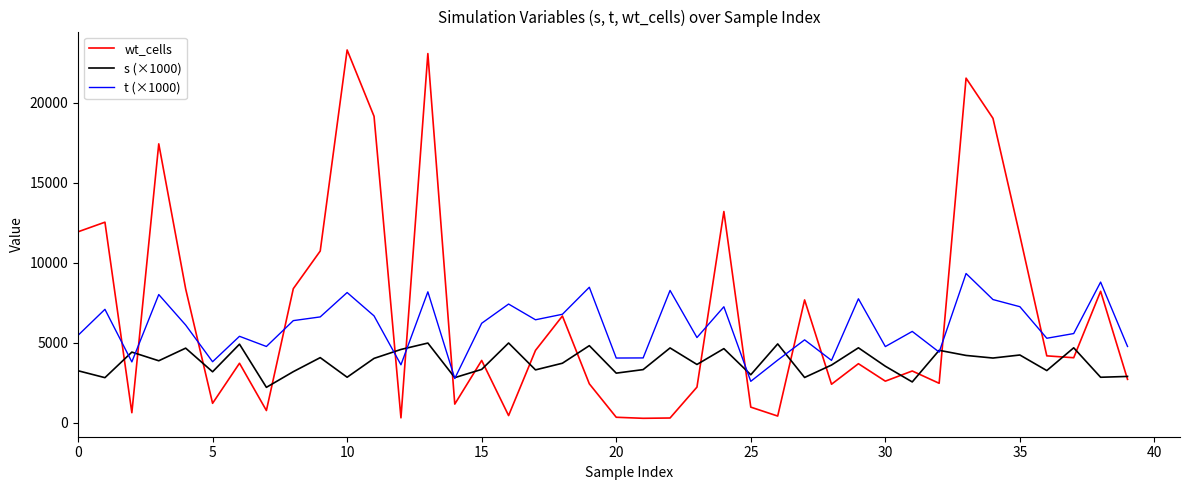

What is the maximum value for wt_cells?

23287.0